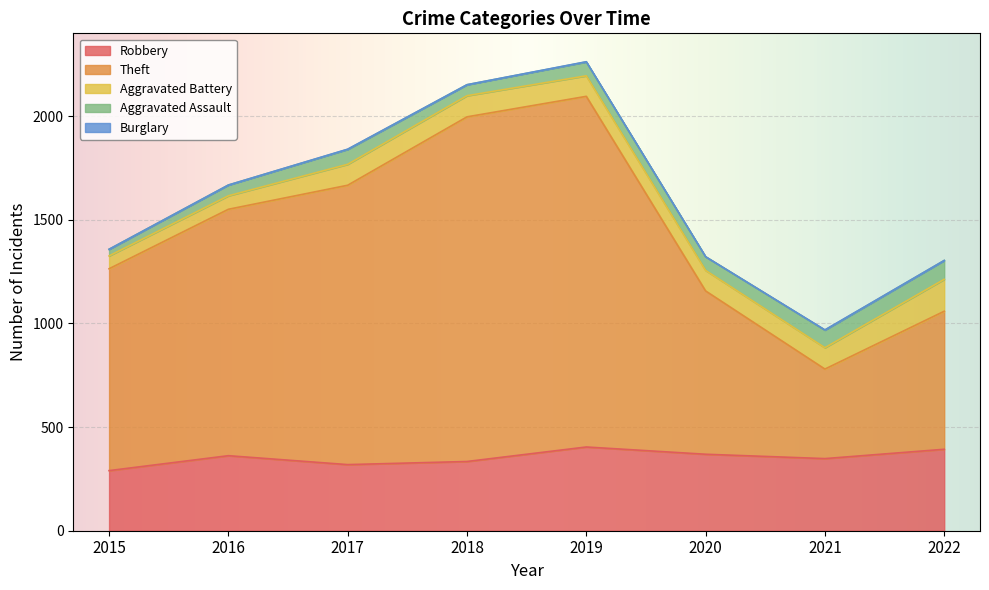

Which has a higher value, 2017 or 2018?

2018